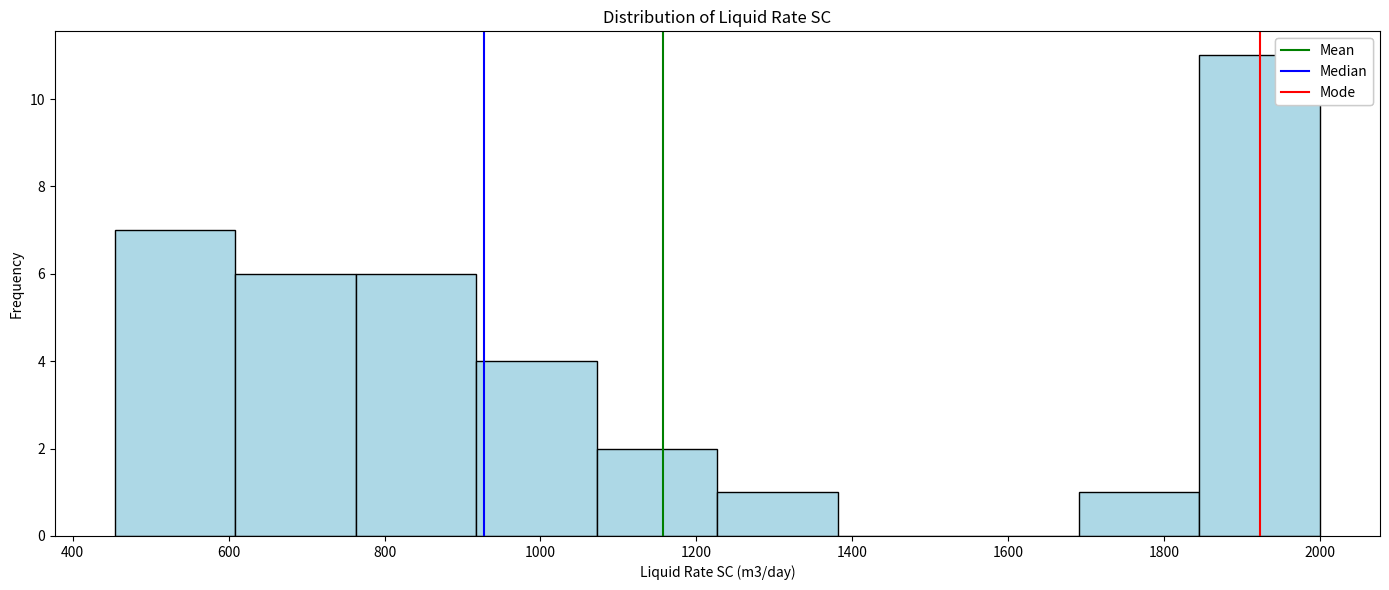

What is the height of the bar covering 460 to 600 on the x-axis? Neither the bar edges nor the heights are printed on the chart, so give them approximately, as read against the axes.

7